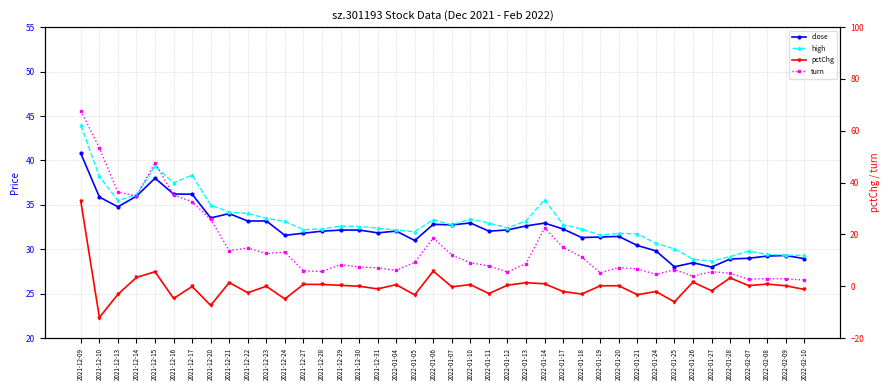

What are all the series names shown in the legend?

close, high, pctChg, turn